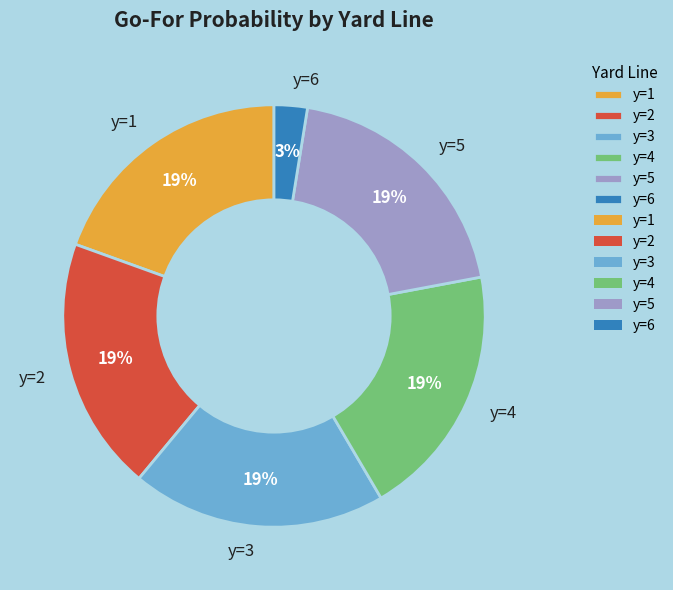

To the nearest percent, what percentage of the pie is y=2?

19%